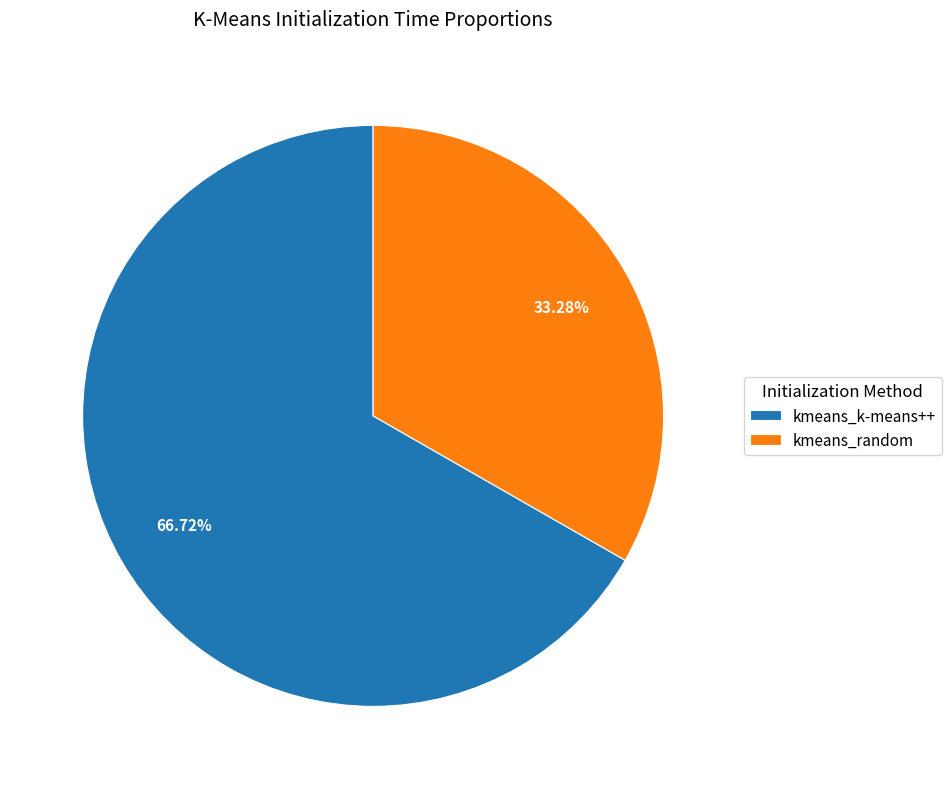

To the nearest percent, what is the difference between the kmeans_k-means++ and kmeans_random slice percentages?

33%